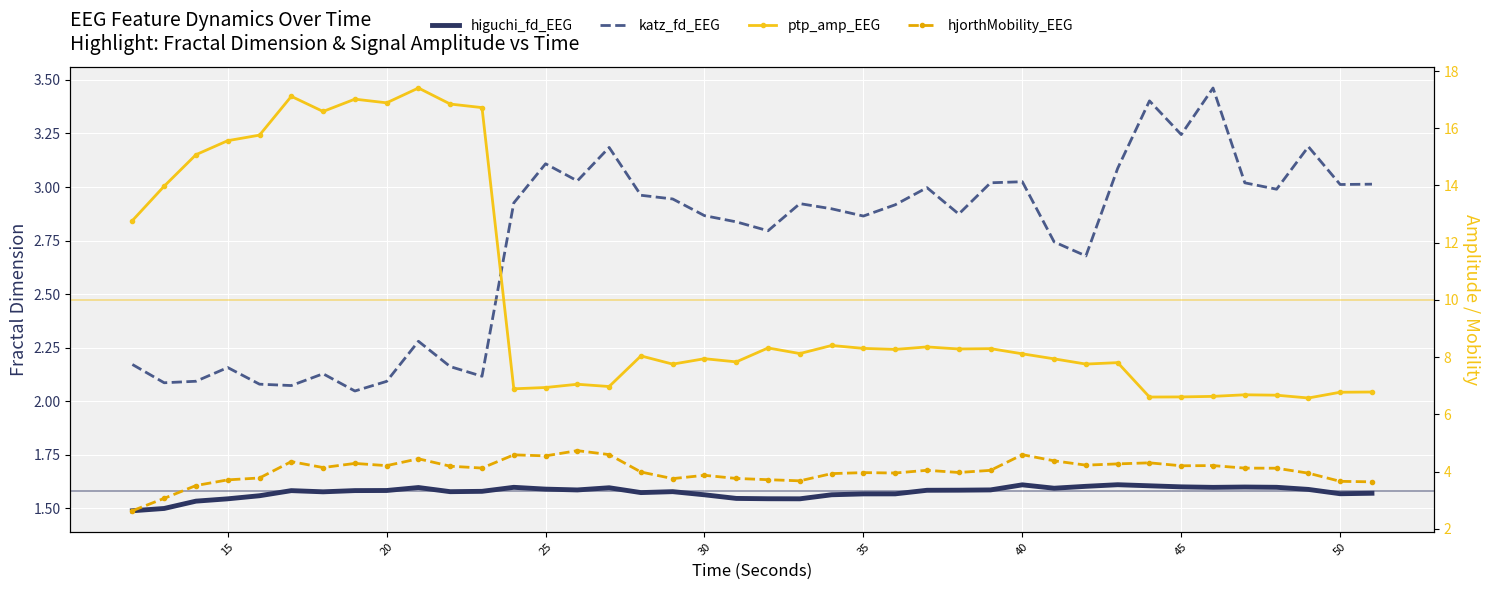

The higuchi_fd_EEG series shows 2.3 at 21. True or false?

False